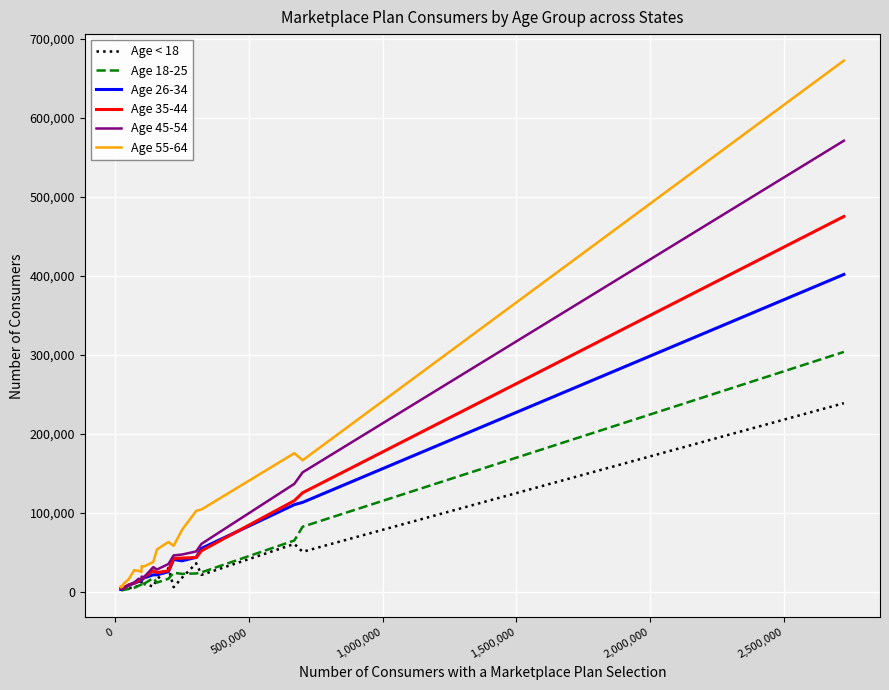

Rank the series by their maximum value, from highest to lowest.

Age 55-64, Age 45-54, Age 35-44, Age 26-34, Age 18-25, Age < 18